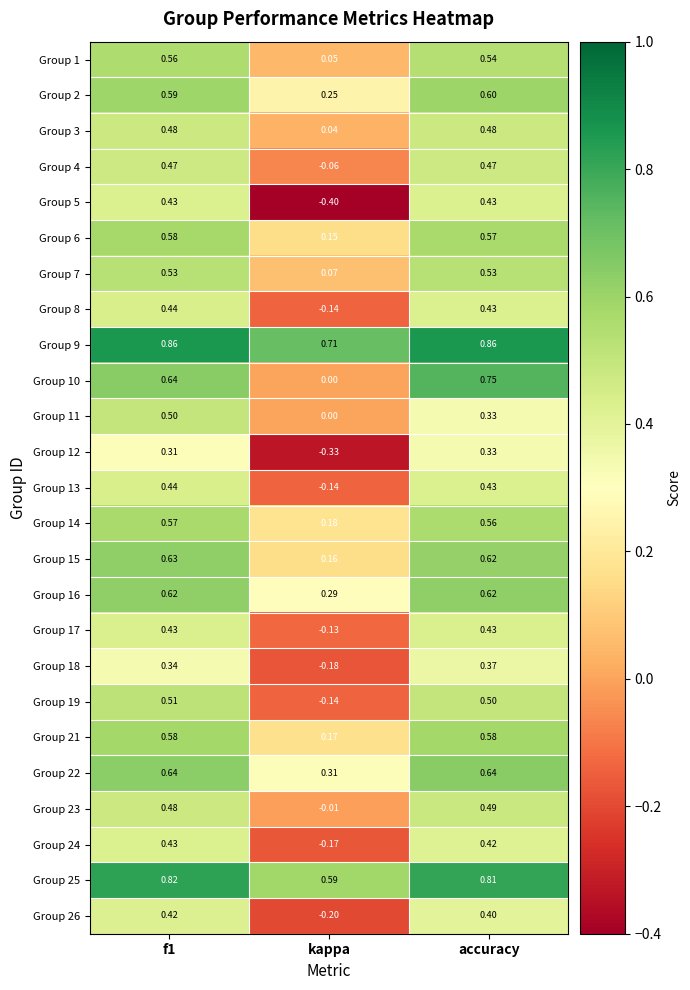

Is the value of Group 2 at kappa greater than the value of Group 23 at f1?

No